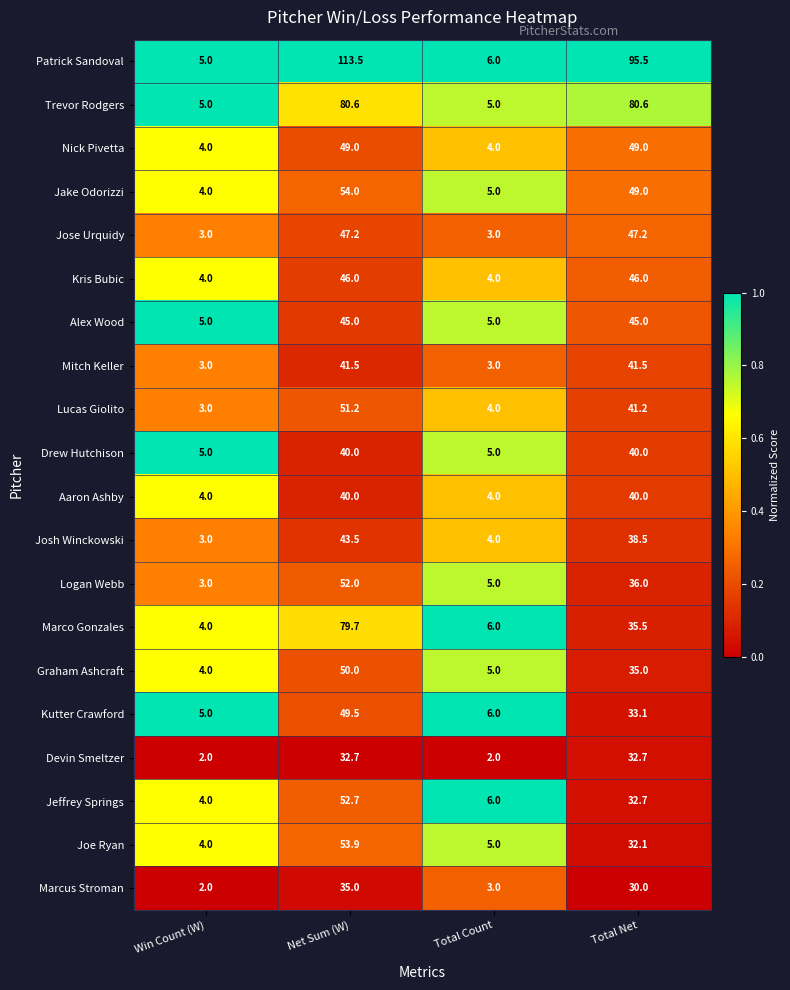

Which series has the largest total across all categories?

Patrick Sandoval